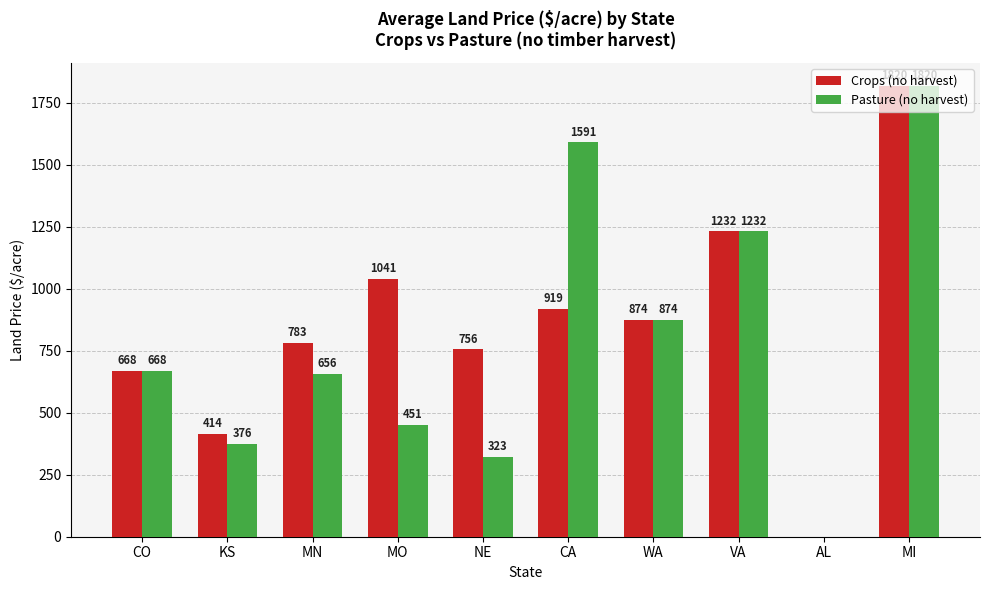

Which series changed the most between KS and AL?

Crops (no harvest)